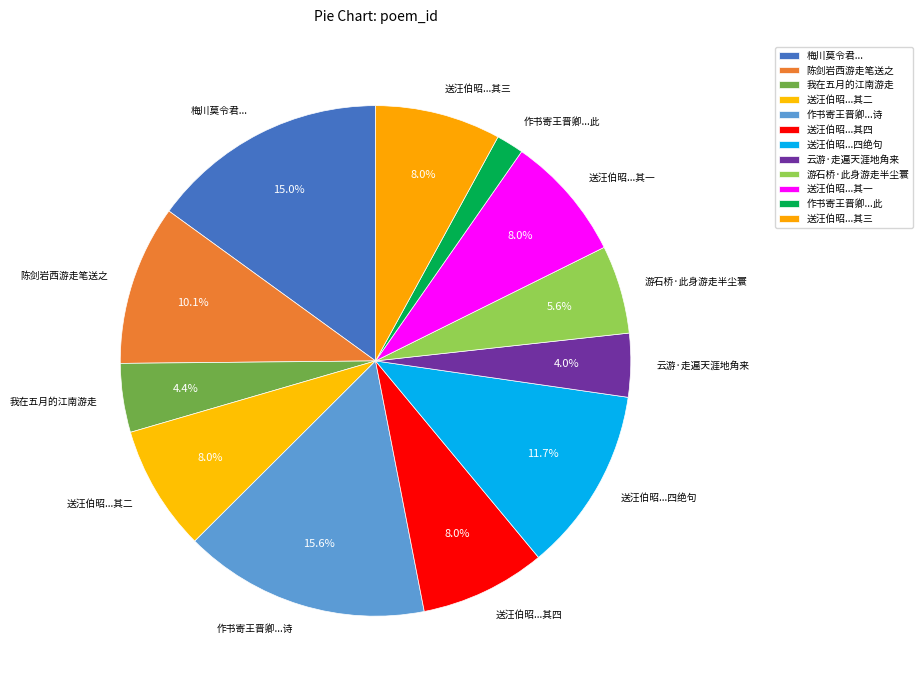

Which category has the biggest portion of the pie?

作书寄王晋卿...诗